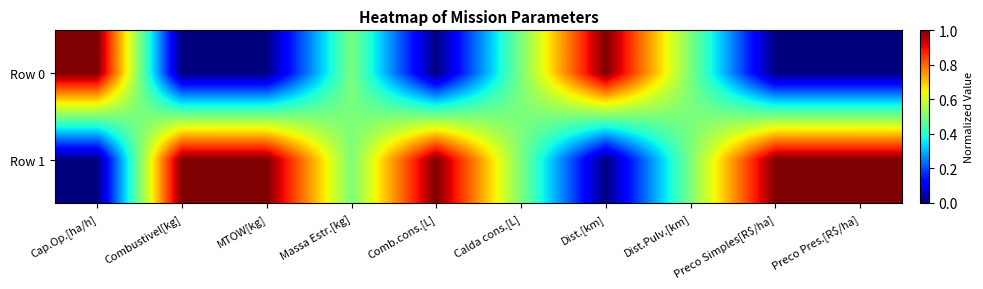

Rank the series at Dist.Pulv.[km] from highest to lowest value.

Row 0, Row 1